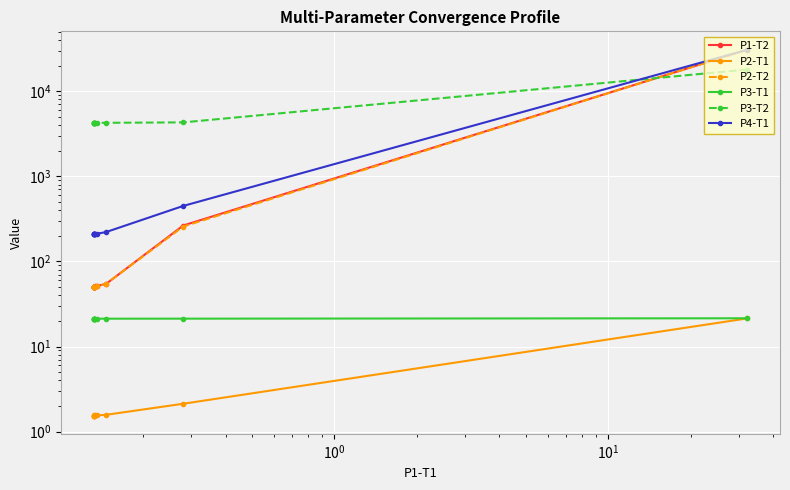

Rank the series by their maximum value, from highest to lowest.

P2-T2, P1-T2, P4-T1, P3-T2, P3-T1, P2-T1